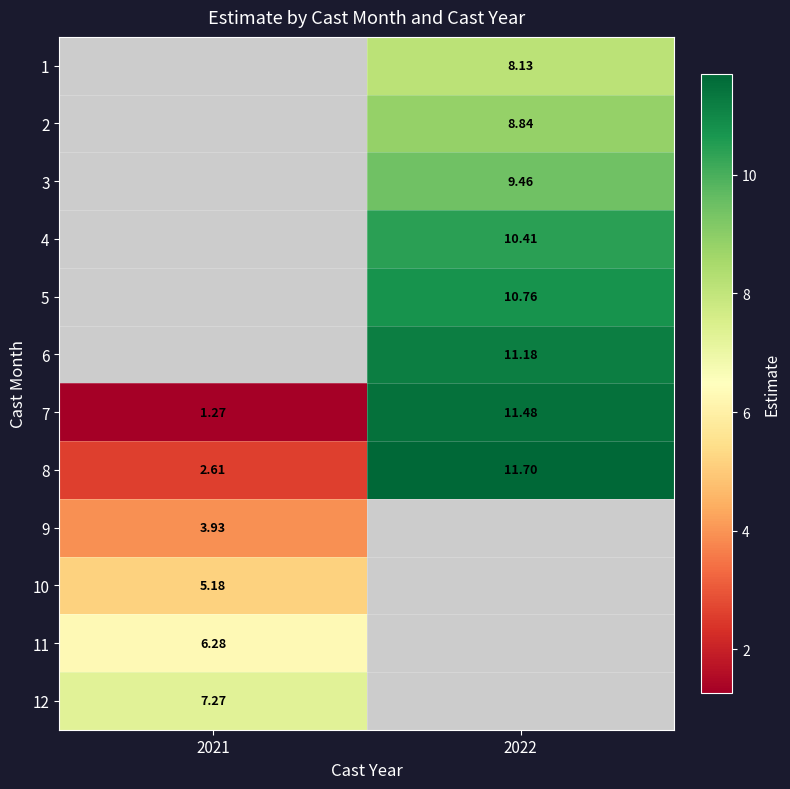

True or false: 4 has a value of 4.9 at 2022.

False